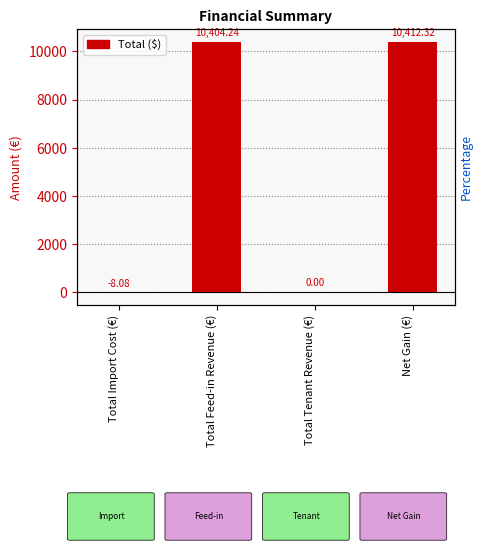

What is the sum of all values?

20808.5